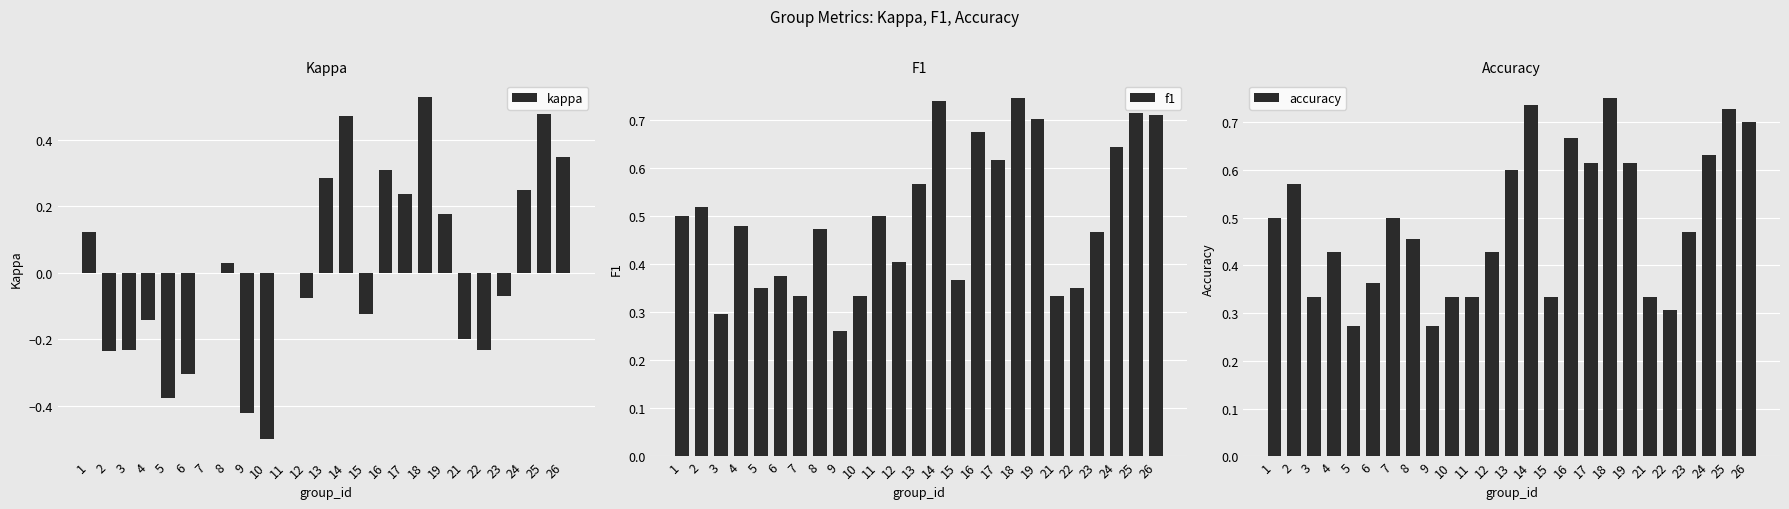

Are the bars horizontal?

No